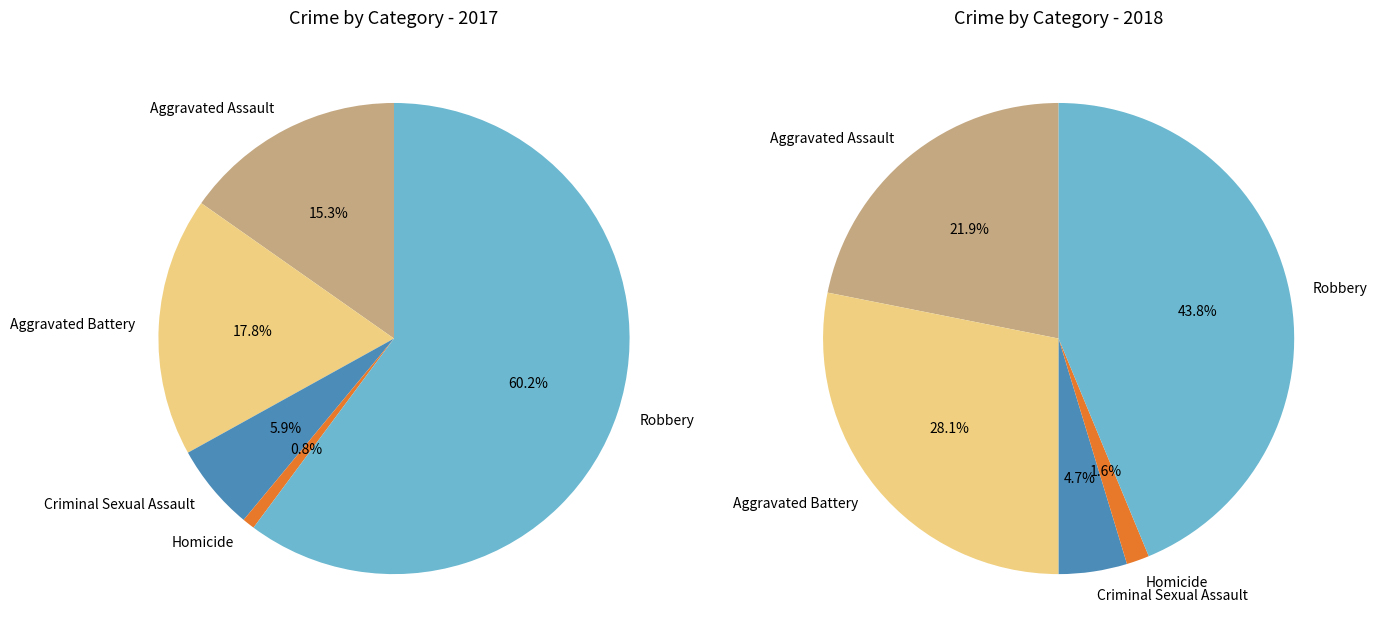

Is it true that values_2017 is 35% of the pie?

False